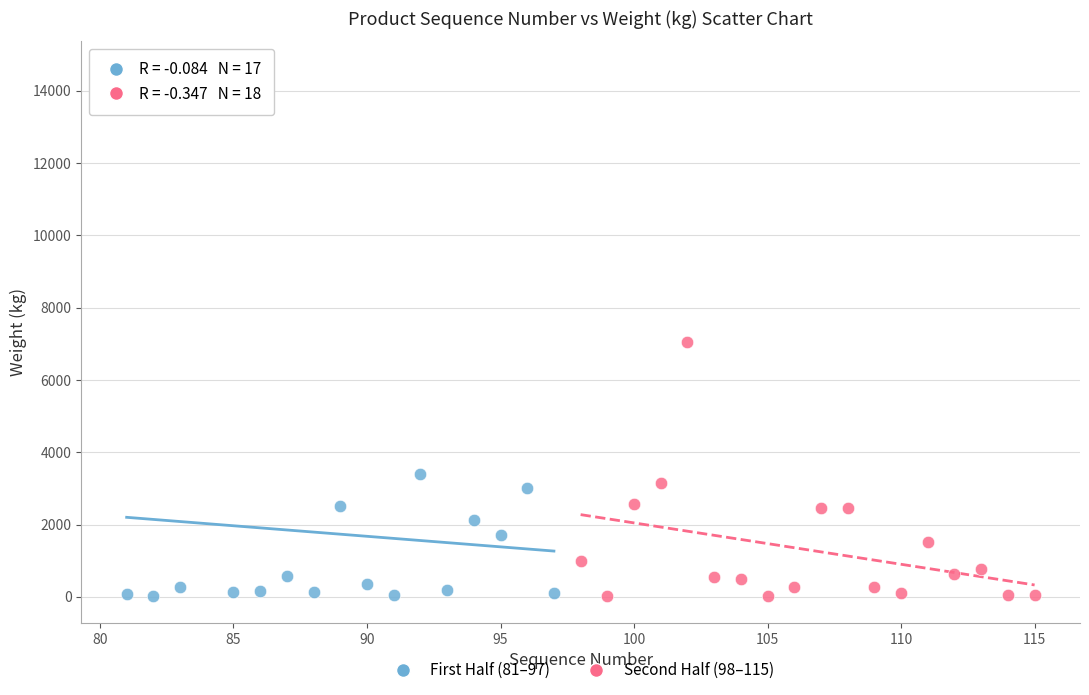

Which series reaches the maximum Y coordinate?

First Half (81–97)